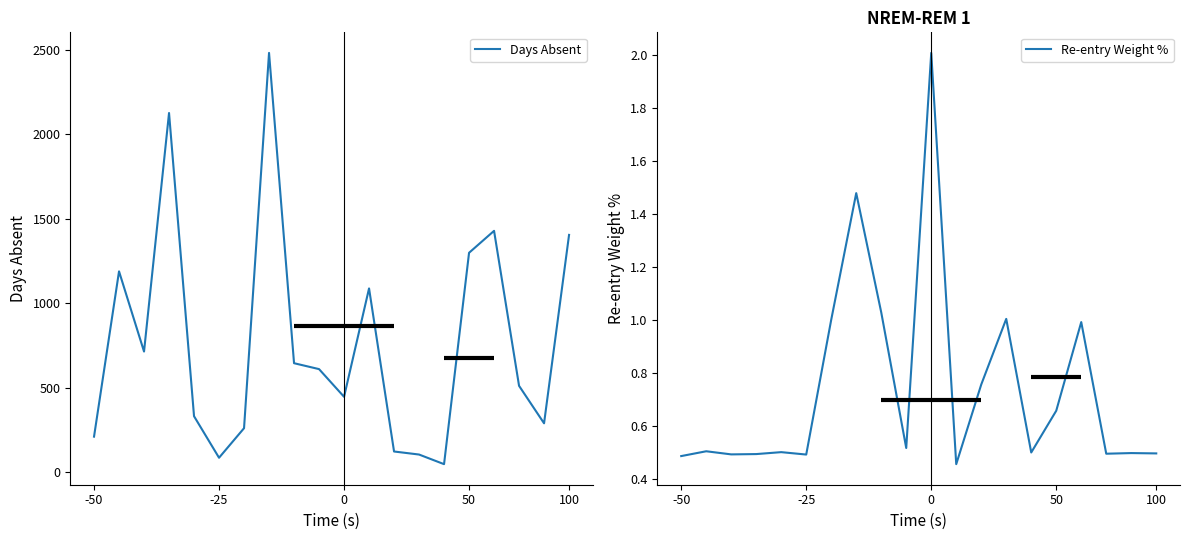

At which label does Re-entry Weight % reach its peak?

0